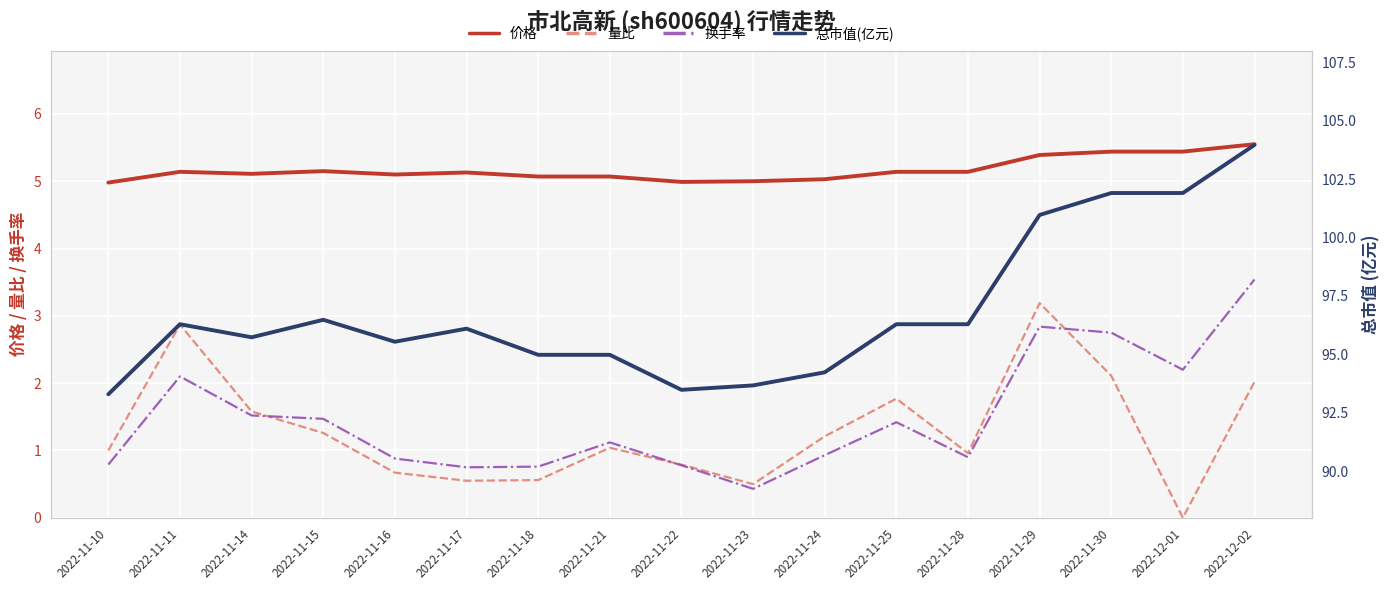

How many categories are shown in the chart?

17